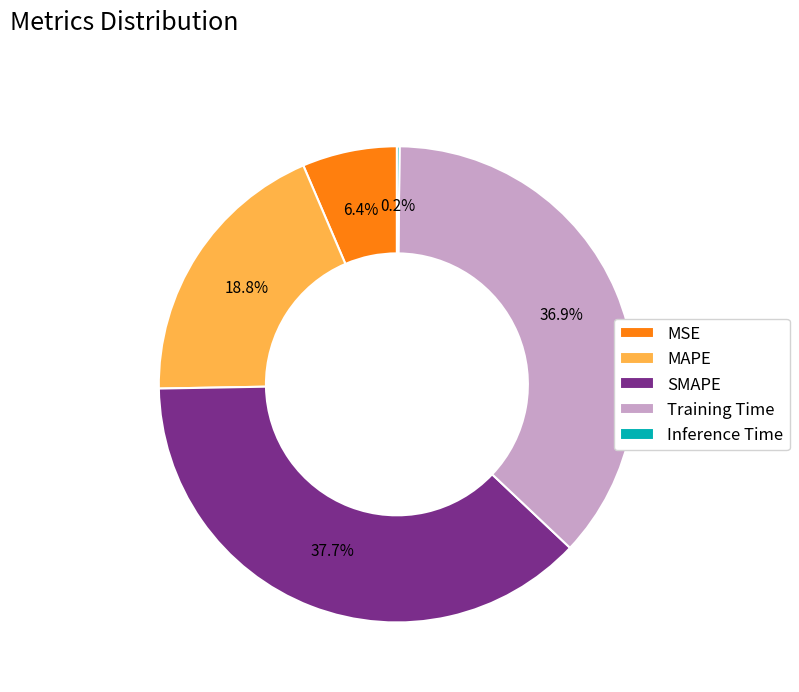

Combined, do Training Time and SMAPE account for over 50%?

Yes